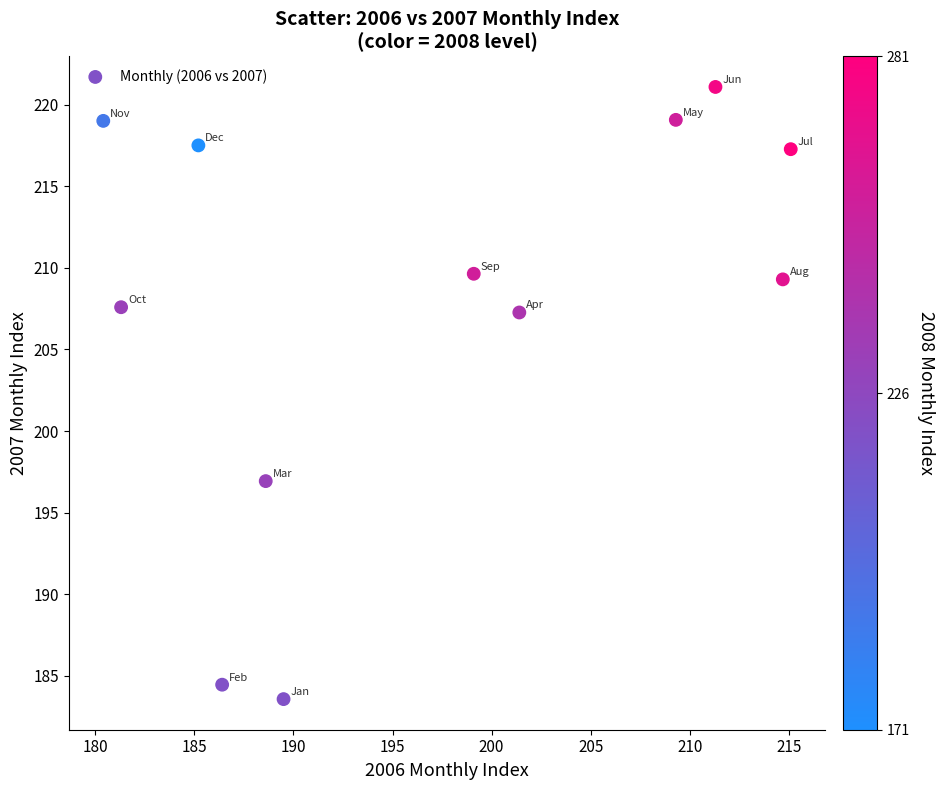

What is the average Y value?

207.7